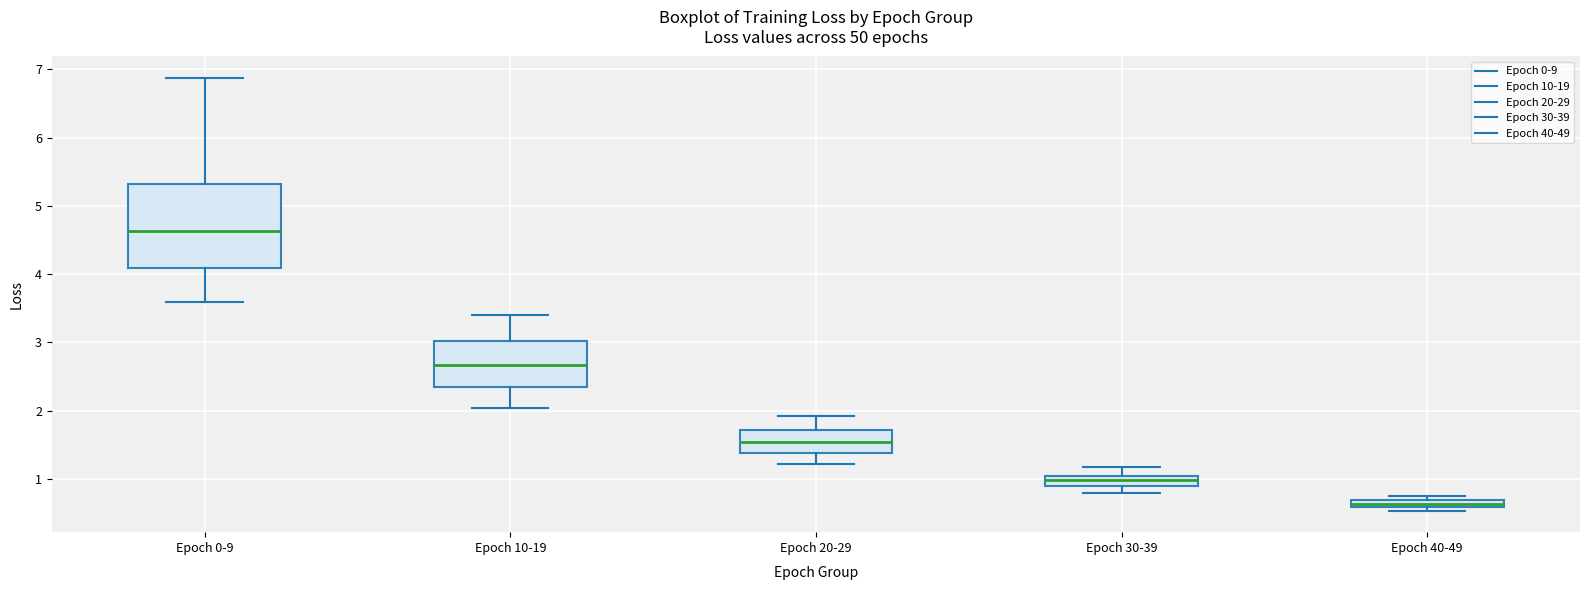

Comparing the boxes themselves (not the whiskers), which one is the tallest?

Epoch 0-9